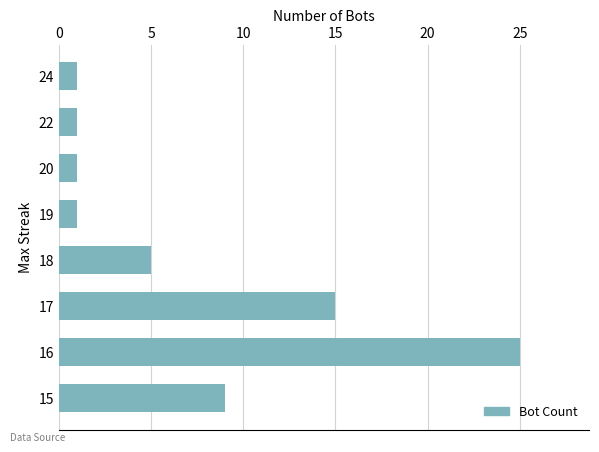

The value at 24 is 1. True or false?

True